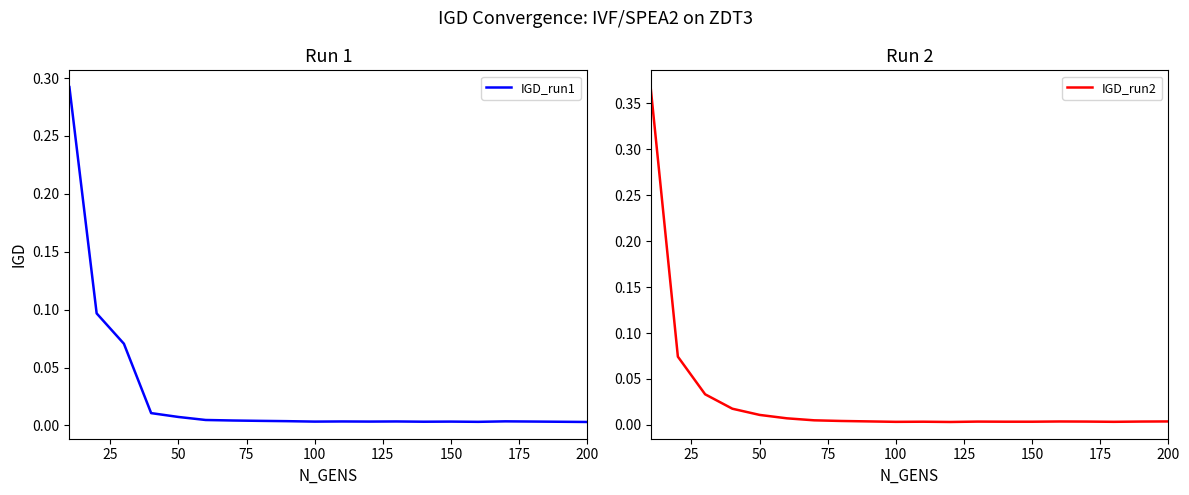

How many intersections are there between IGD_run2 and IGD_run1?

6